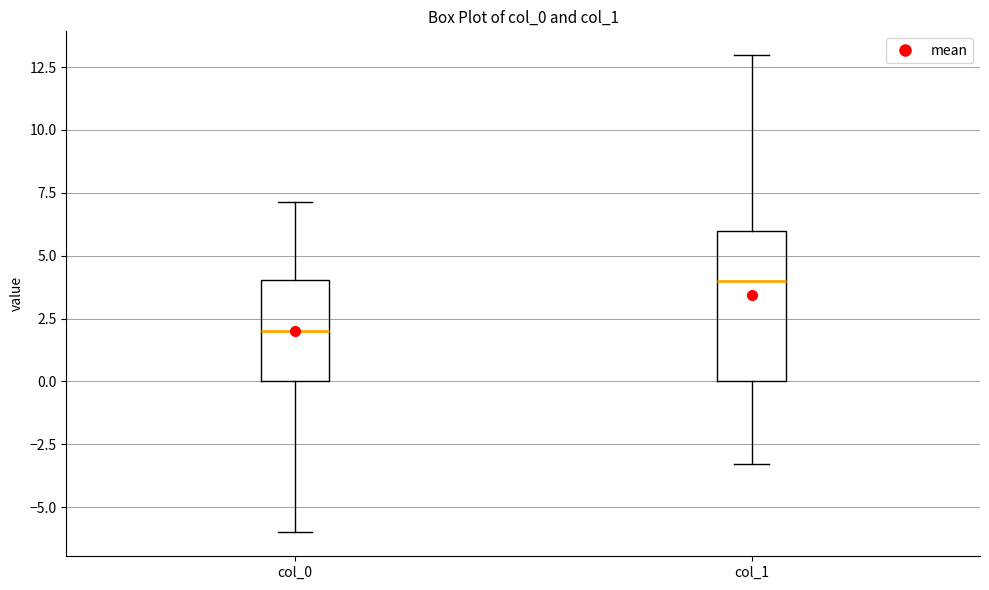

Where does the upper whisker of the box for col_1 end on the y-axis? The values are not printed on the chart, so give them approximately, as read against the axis.

13.0